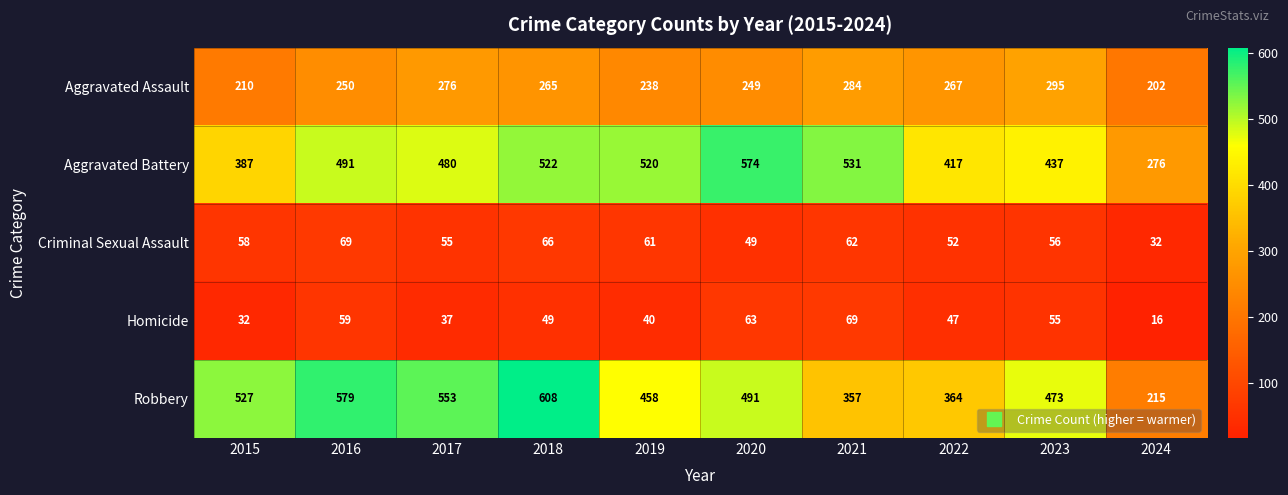

What is the sum of the Criminal Sexual Assault values at 2015 and 2016?

127